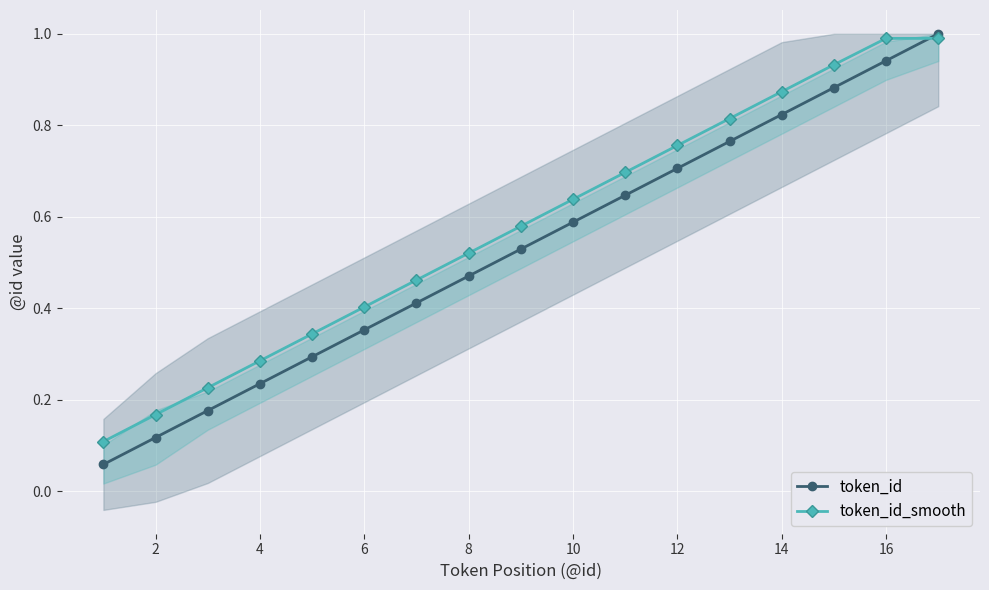

True or false: token_id has a value of 0.3 at 4.

False